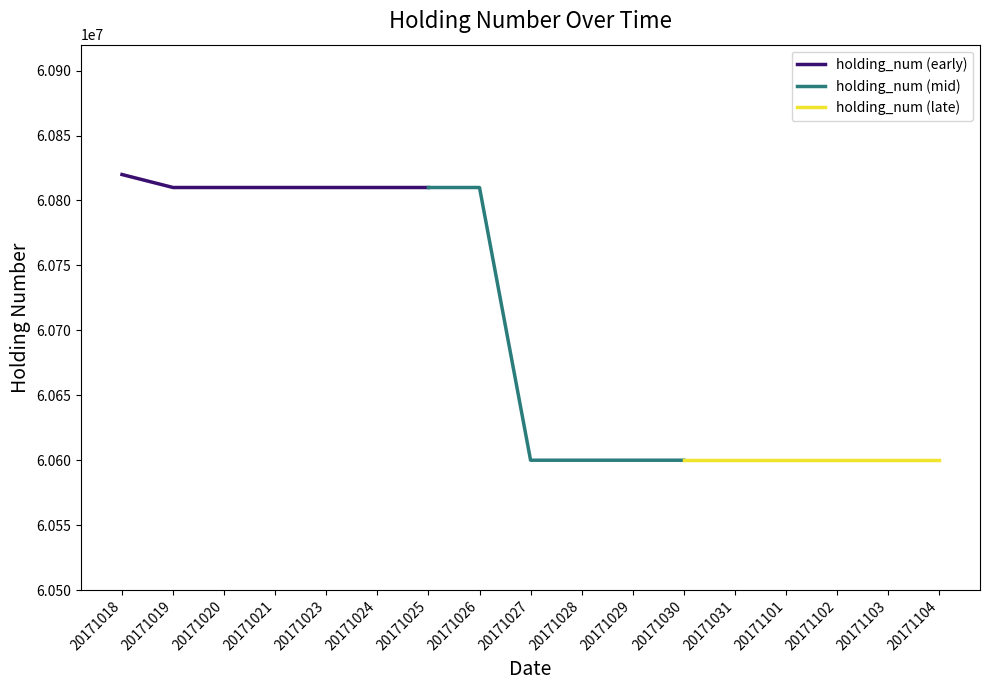

Reading left to right, extract all data points from this chart.

60820000	60810000	60810000	60810000	60810000	60810000	60810000	60810000	60600000	60600000	60600000	60600000	60600000	60600000	60600000	60600000	60600000